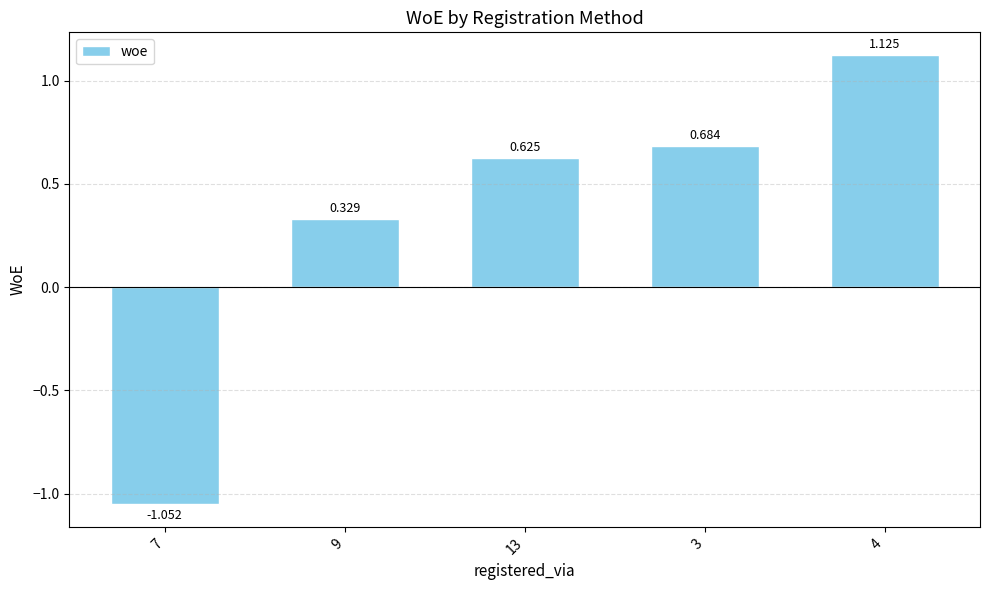

What is the greatest value displayed?

1.1